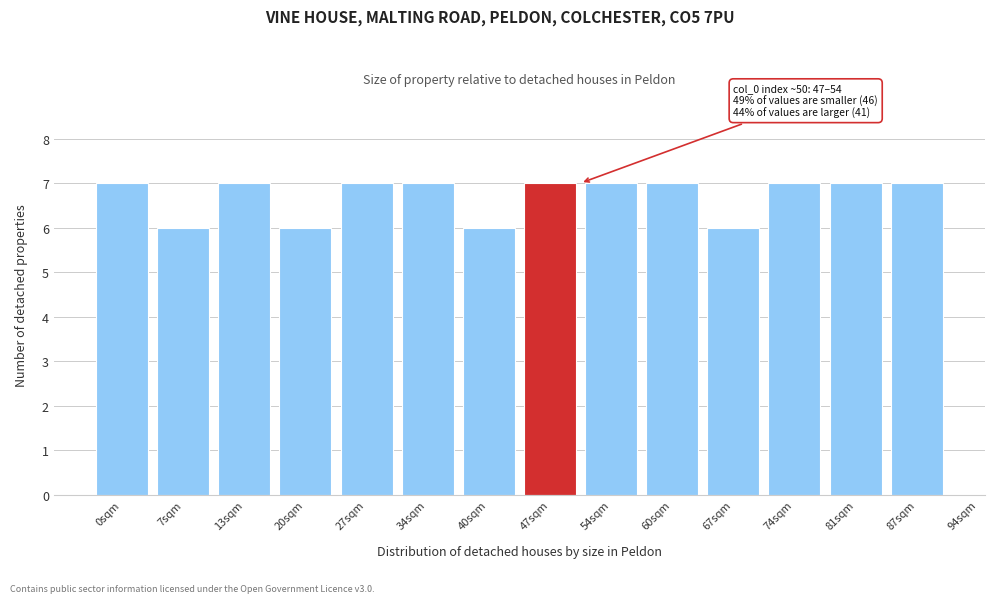

Reading left to right, list all the values displayed in this chart.

0sqm=7	7sqm=6	13sqm=7	20sqm=6	27sqm=7	34sqm=7	40sqm=6	47sqm=7	54sqm=7	60sqm=7	67sqm=6	74sqm=7	81sqm=7	87sqm=7